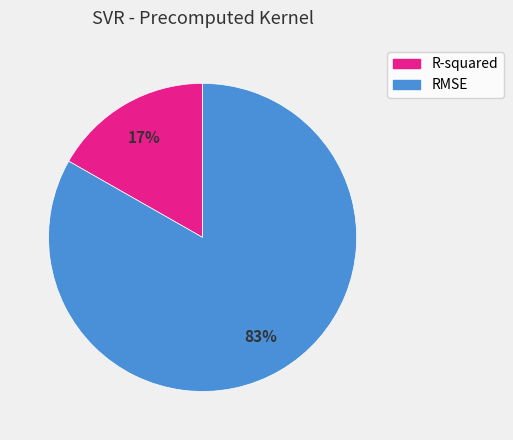

Is the sum of RMSE and R-squared greater than half?

Yes